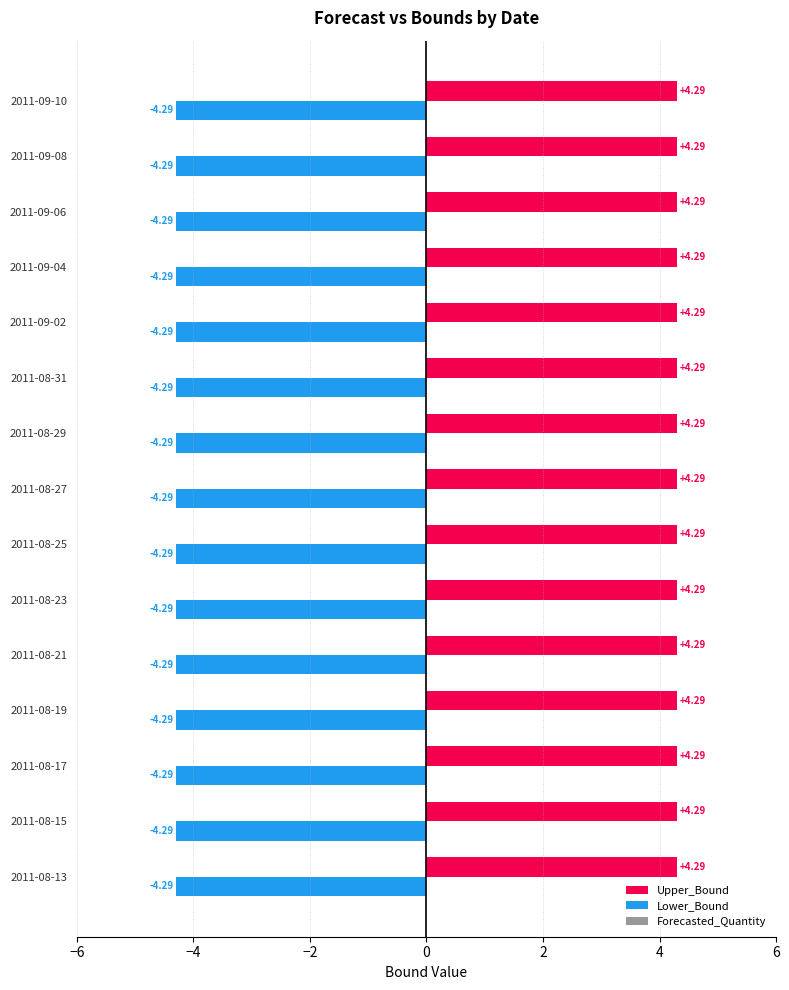

What is the difference between the highest and lowest values at 2011-09-04?

8.6